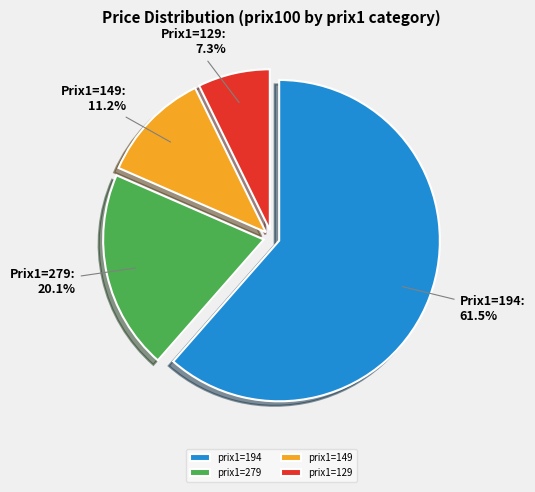

Rank the categories by value from highest to lowest.

prix1=194, prix1=279, prix1=149, prix1=129